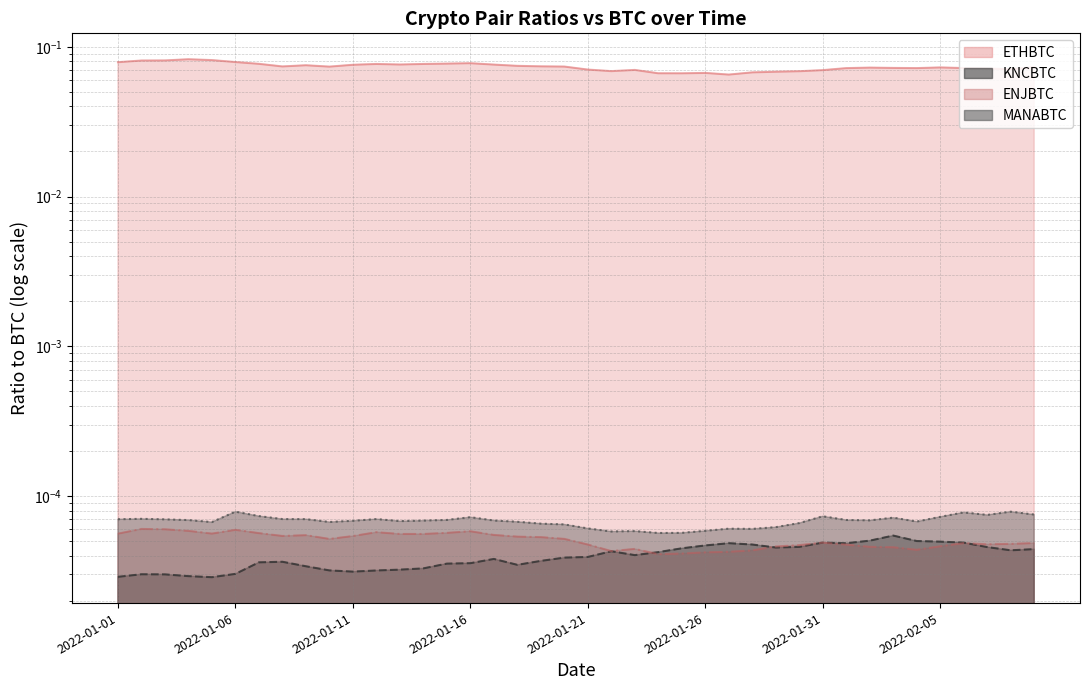

What is the label of the 39th point from the right?

2022-01-02